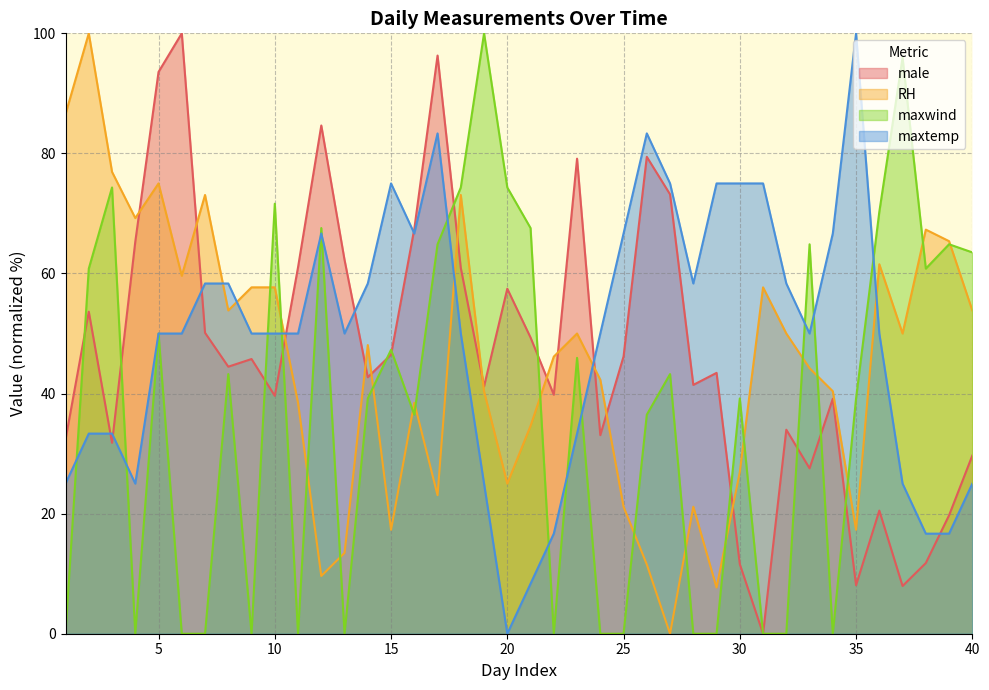

At which category does the chart reach its peak across all series?

6